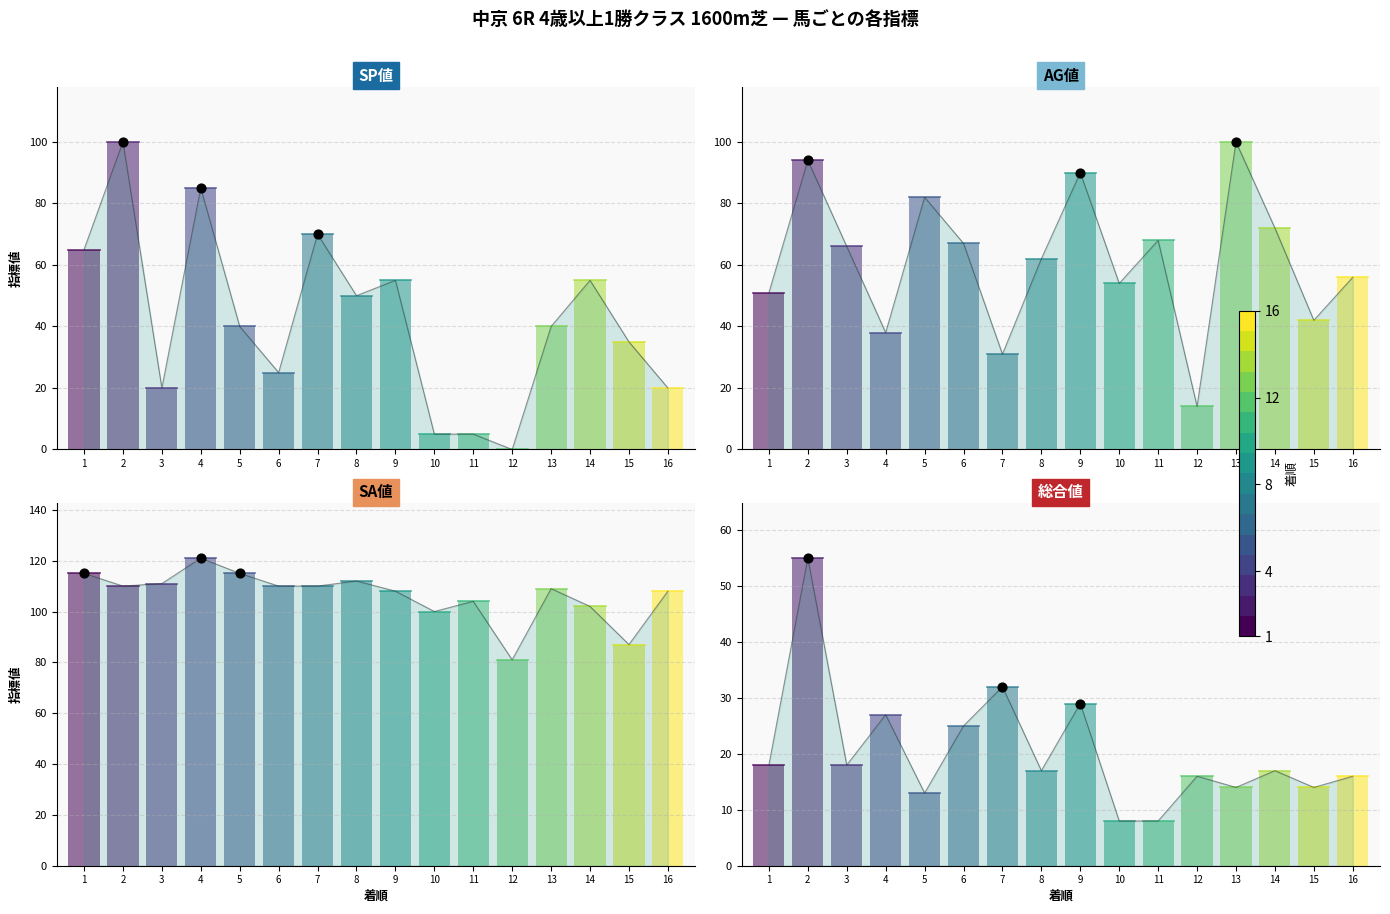

Which series contains the lowest Y value?

SP値